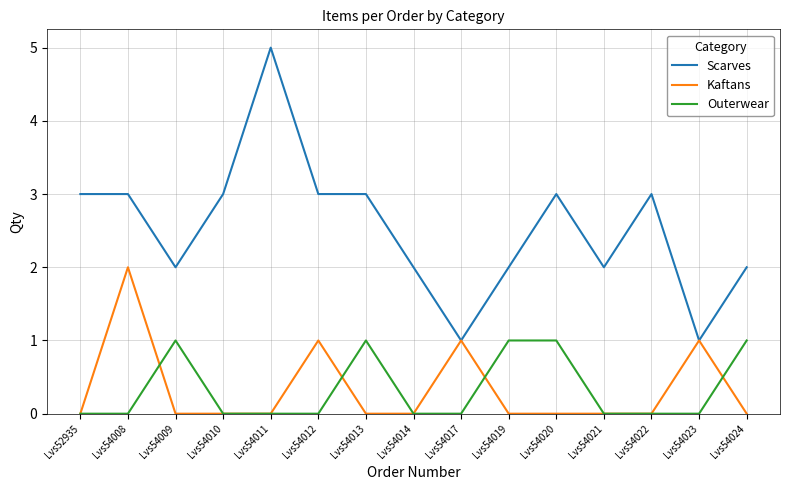

The value of Kaftans at Lvs54020 is -1. True or false?

False